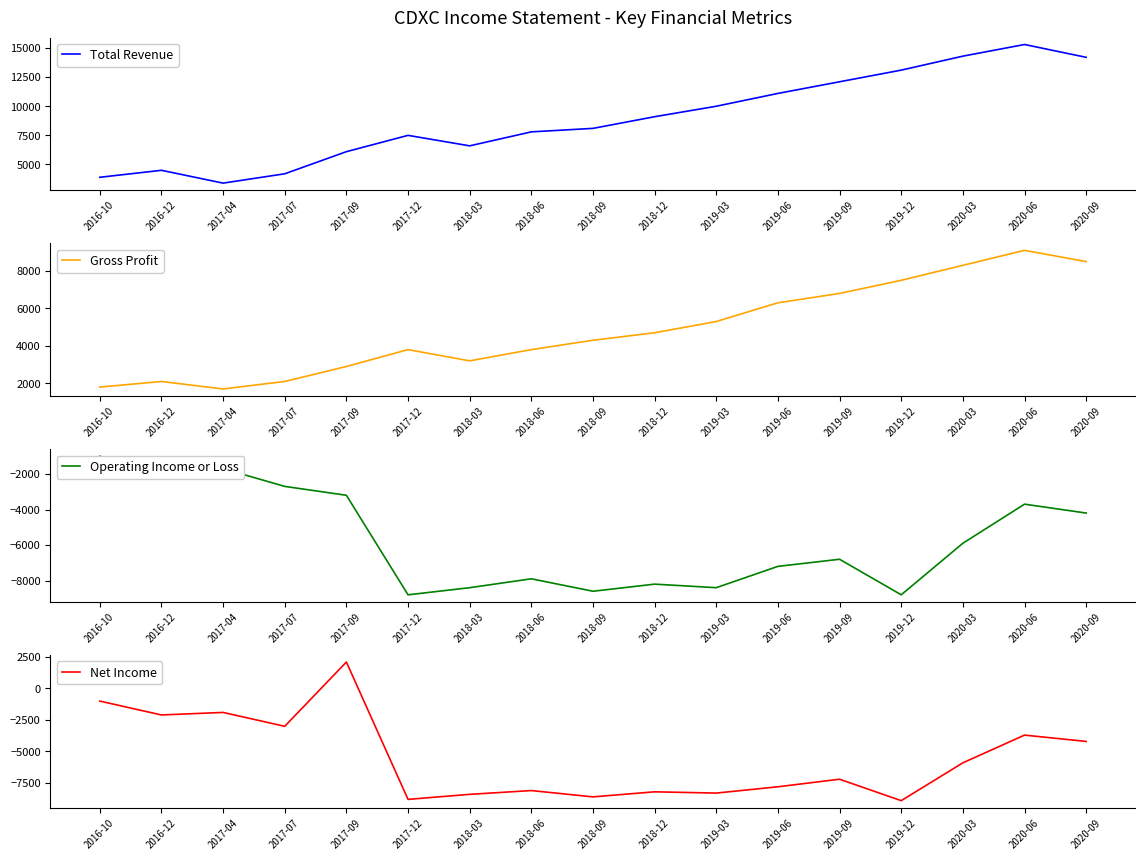

At which label does Operating Income or Loss reach its minimum?

2017-12